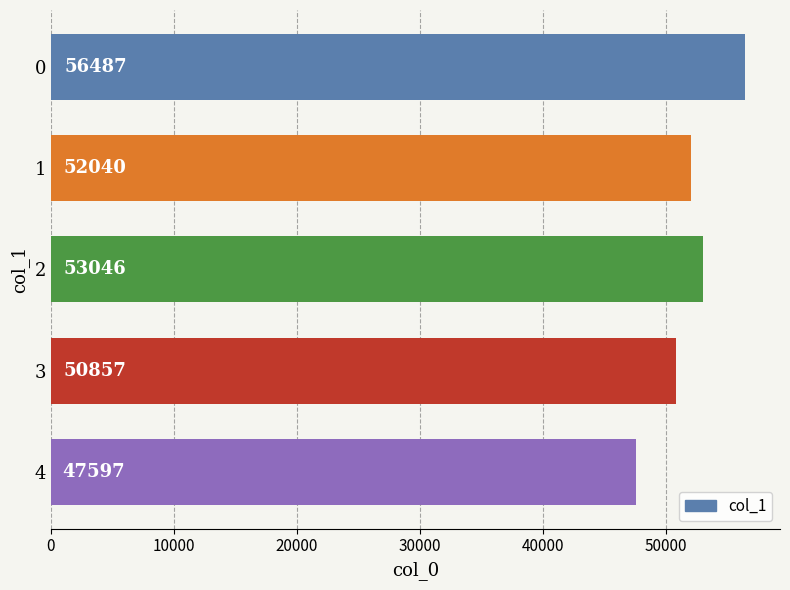

What is the difference between the maximum and minimum values?

8890